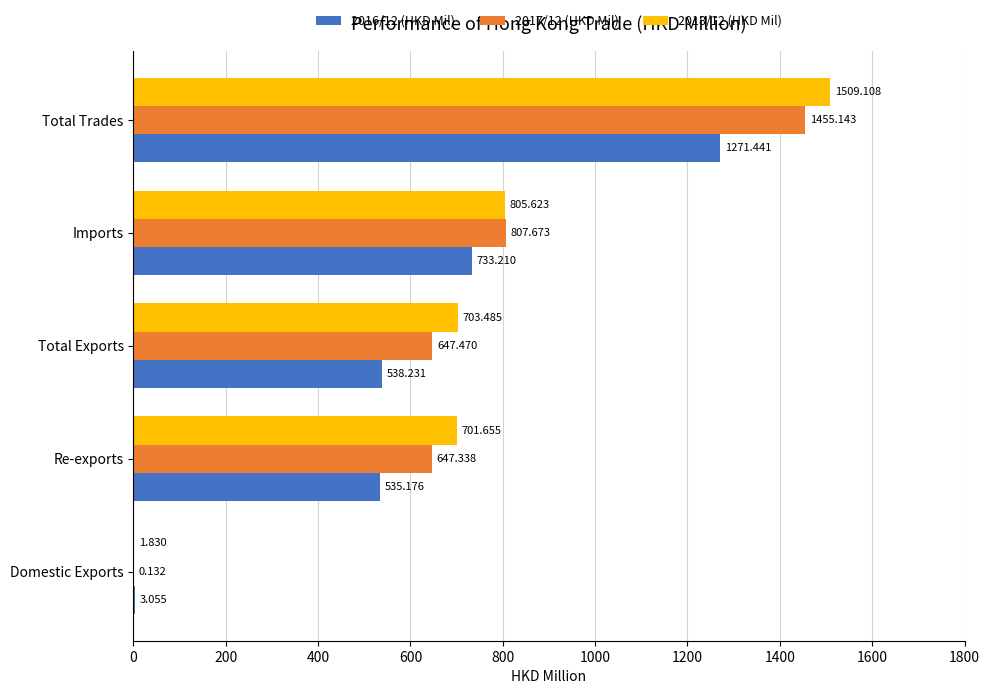

What is the maximum value for 2016/12 (HKD Mil)?

1271.4